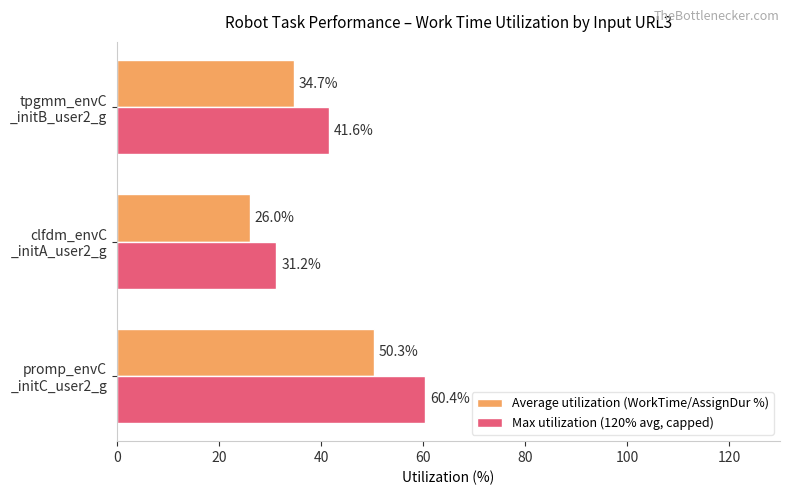

What is the minimum value for Average utilization (WorkTime/AssignDur %)?

26.0